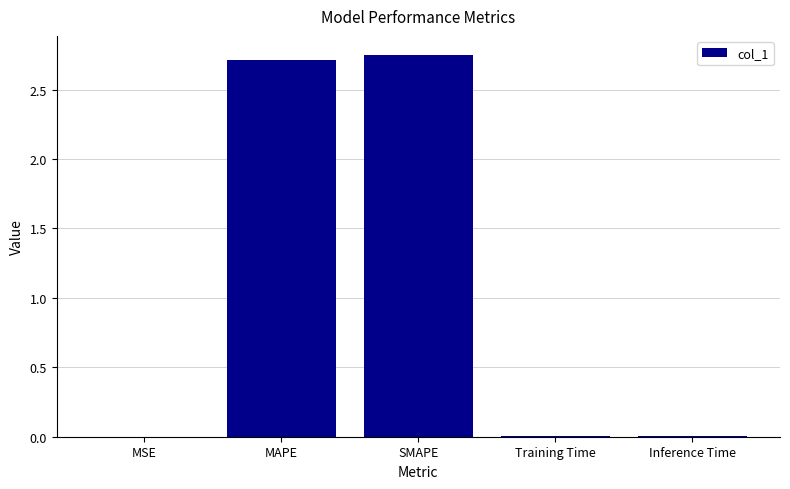

What is the average value?

1.1